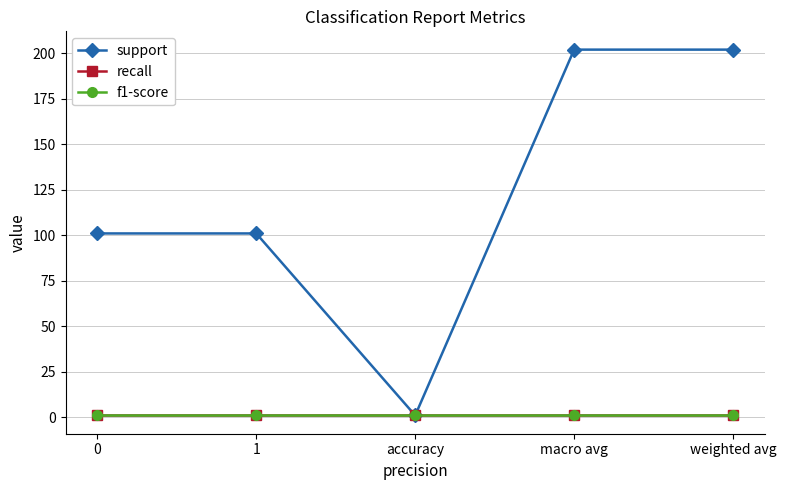

True or false: recall and support intersect in this chart.

False